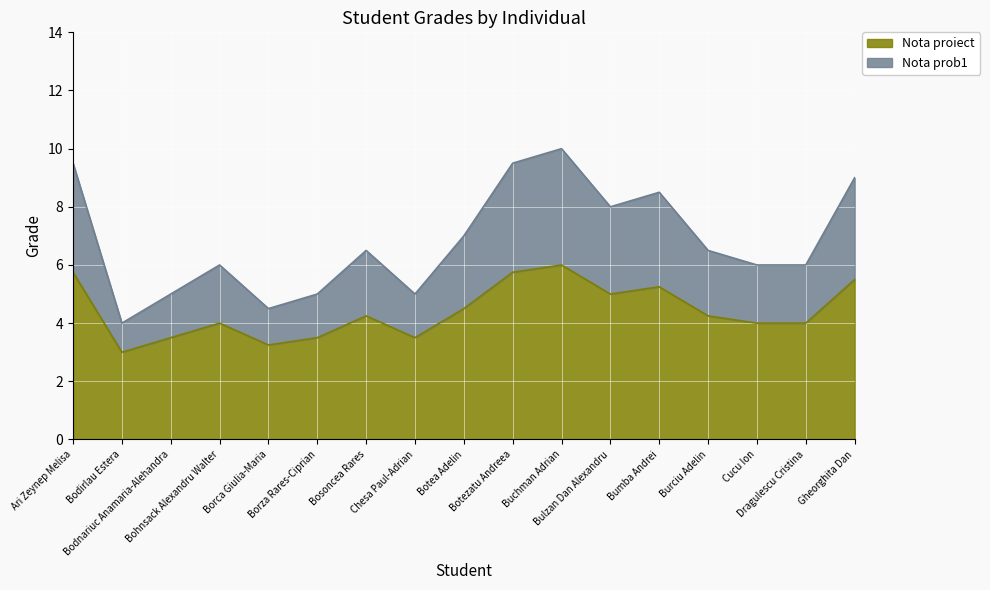

Reading left to right, transcribe all the data shown in this chart.

Nota prob1: 9.5	4.0	5.0	6.0	4.5	5.0	6.5	5.0	7.0	9.5	10.0	8.0	8.5	6.5	6.0	6.0	9.0
Nota proiect: 5.8	3.0	3.5	4.0	3.2	3.5	4.2	3.5	4.5	5.8	6.0	5.0	5.2	4.2	4.0	4.0	5.5